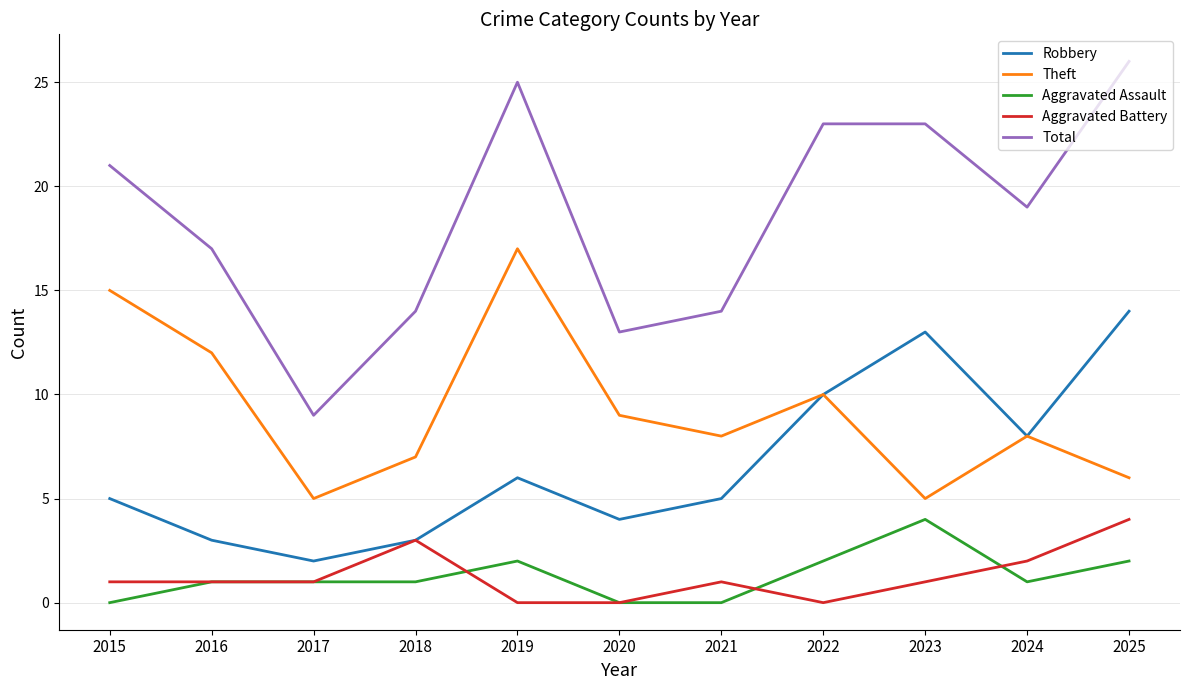

Is it true that Robbery equals 2 at 2019?

False